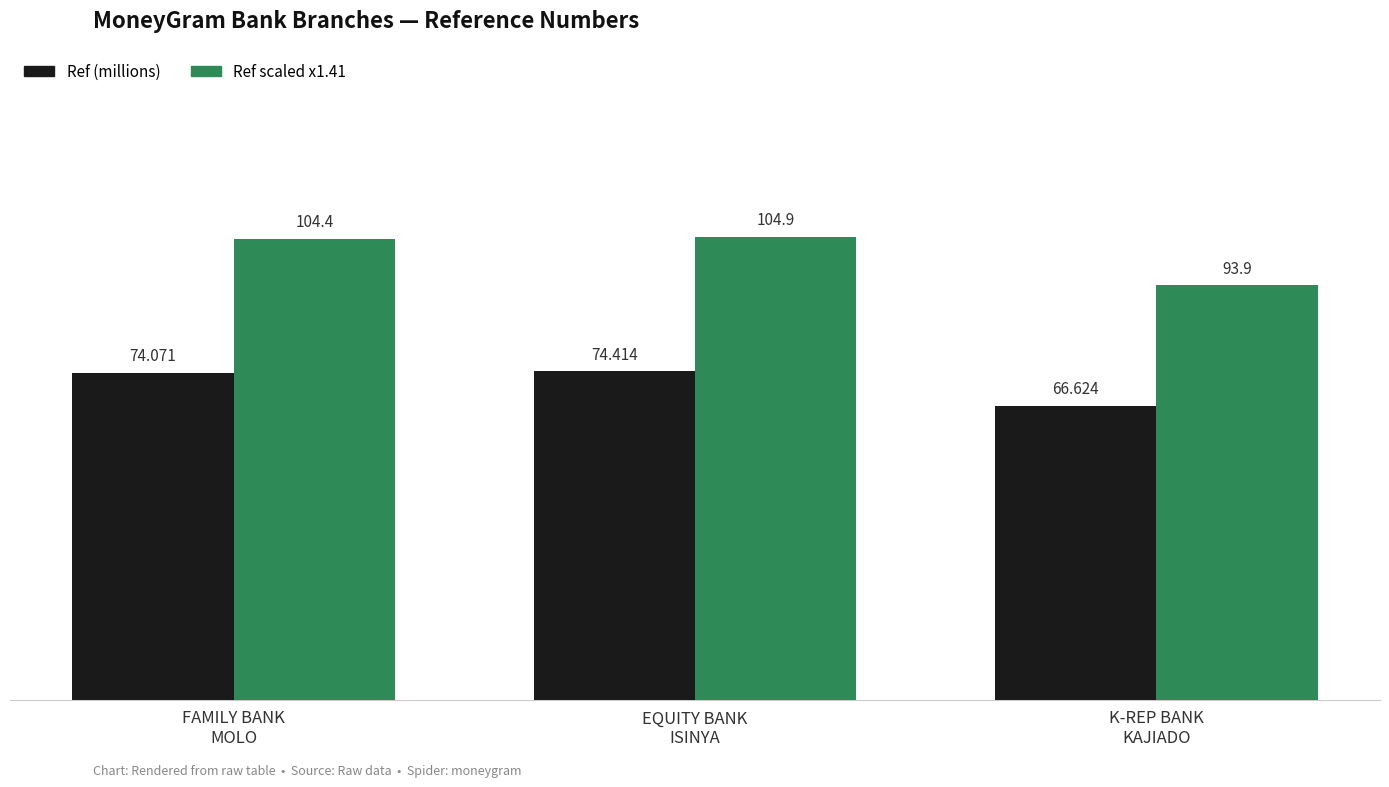

Which label corresponds to the smallest value in the chart?

K-REP BANK
KAJIADO